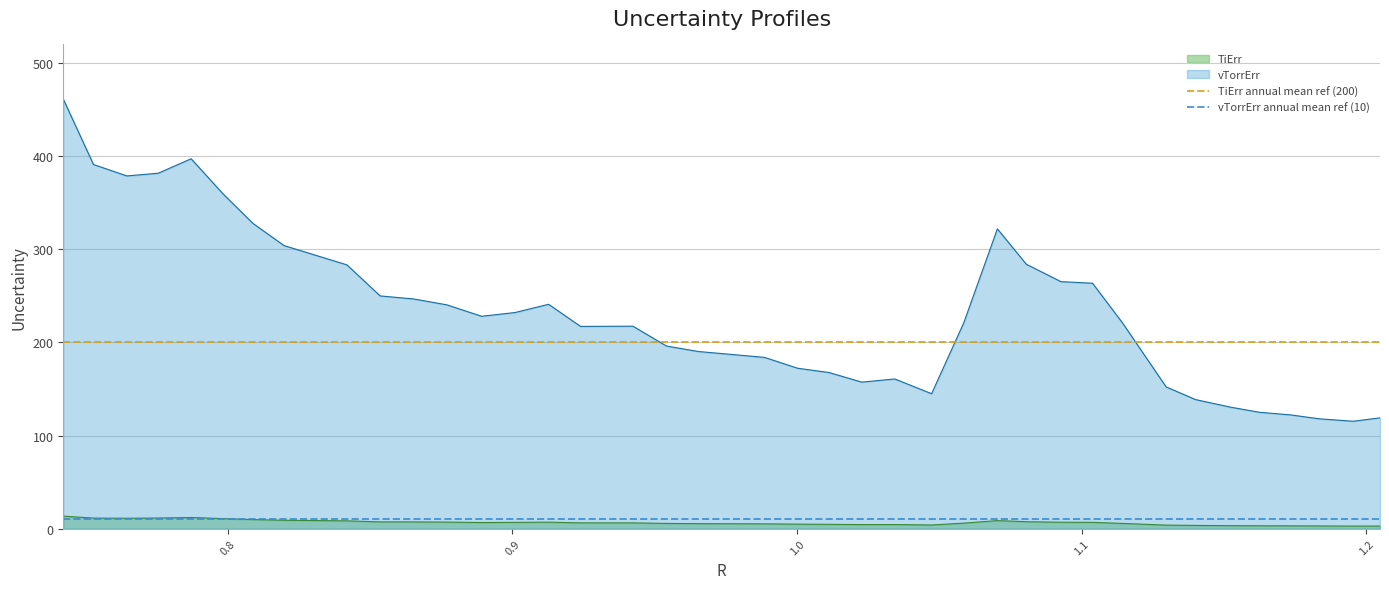

True or false: TiErr and vTorrErr cross at least once.

False